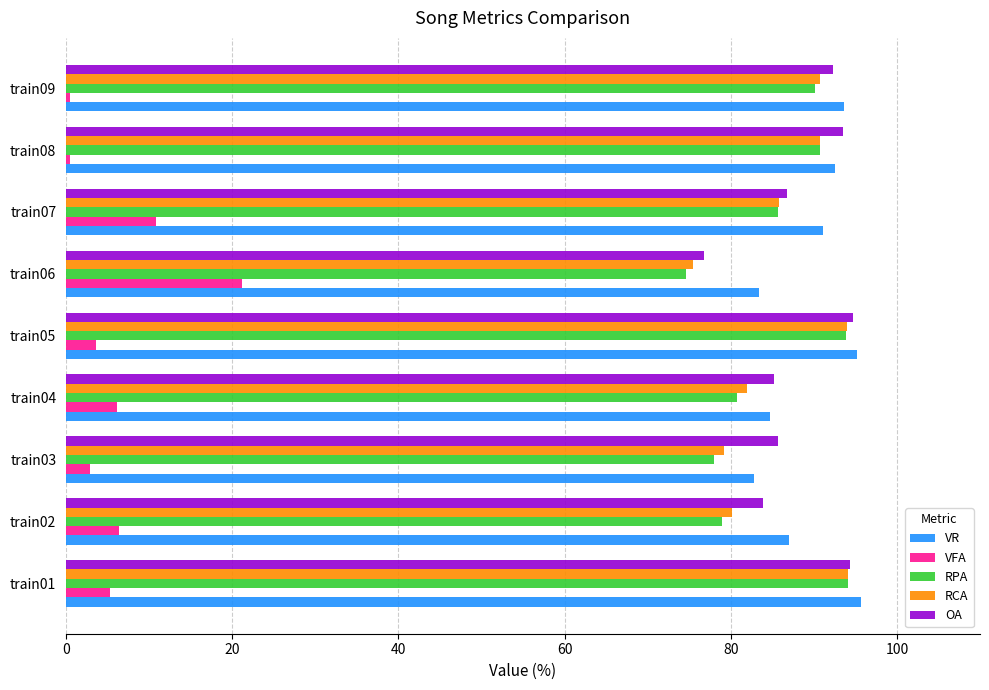

What is the difference between the second highest and minimum values in the VR series?

12.4